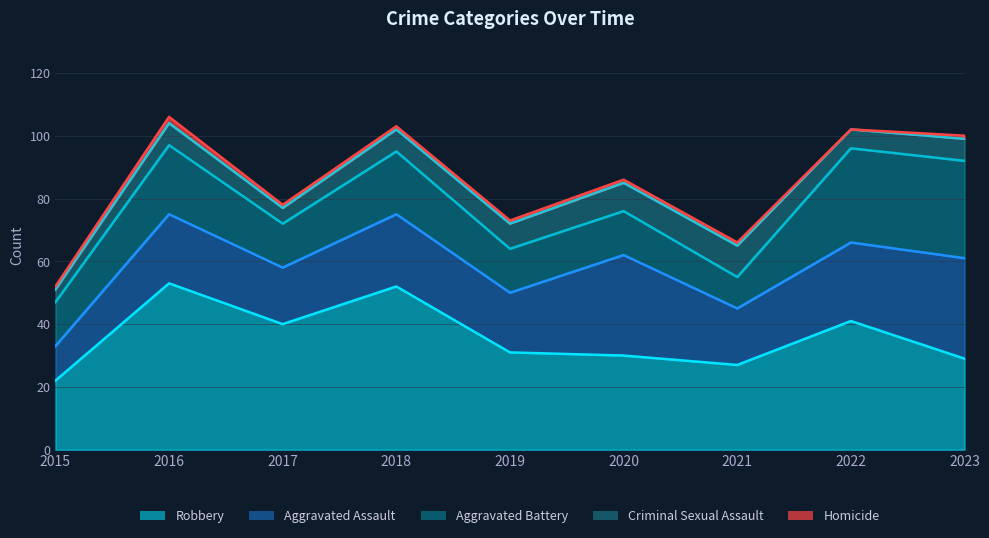

Reading left to right, transcribe all the data shown in this chart.

Robbery: 22	53	40	52	31	30	27	41	29
Aggravated Assault: 11	22	18	23	19	32	18	25	32
Aggravated Battery: 14	22	14	20	14	14	10	30	31
Criminal Sexual Assault: 4	7	5	7	8	9	10	6	7
Homicide: 1	2	1	1	1	1	1	0	1